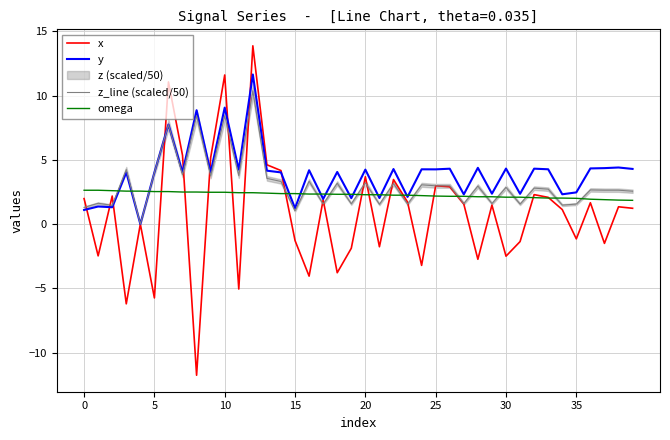

Is it true that y equals 2.6 at 18?

False